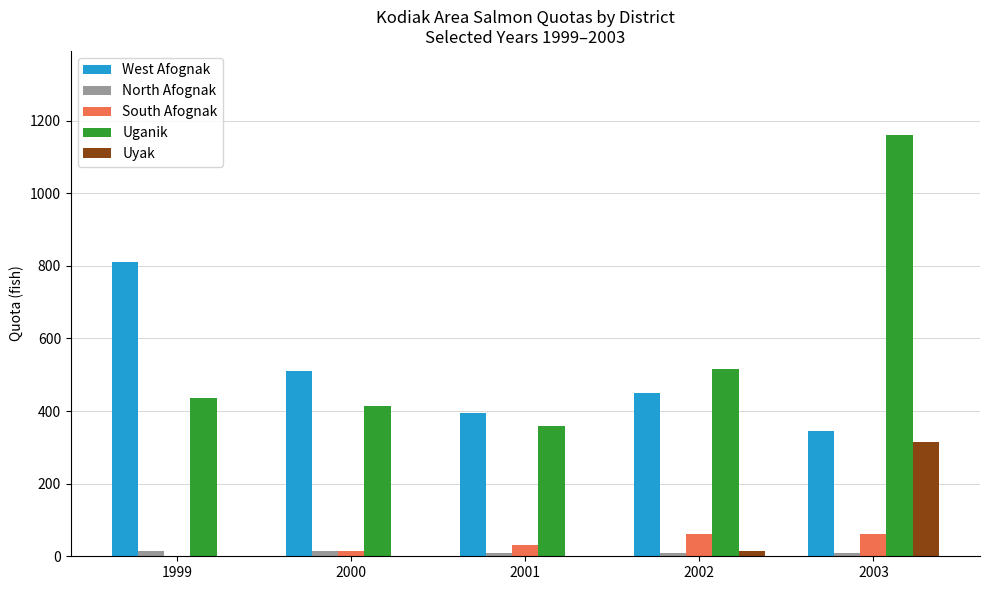

What is the sum of all Uganik values?

2885